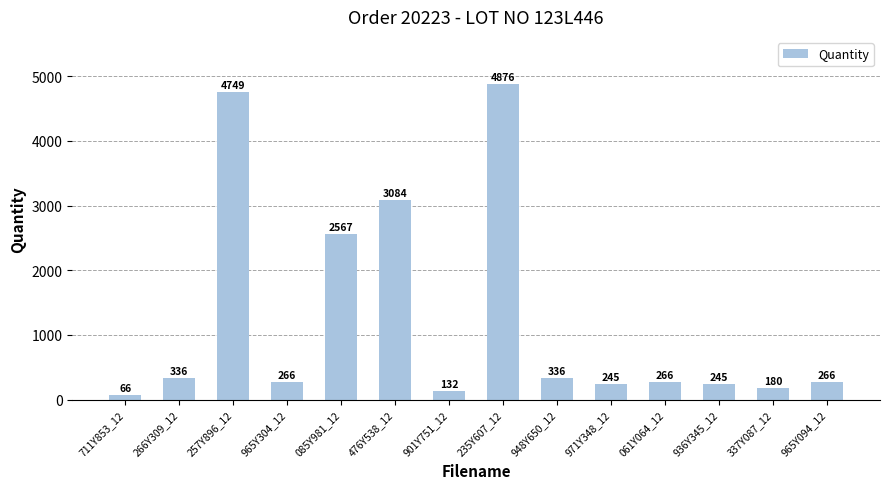

What position from the right is 936Y345_12?

3